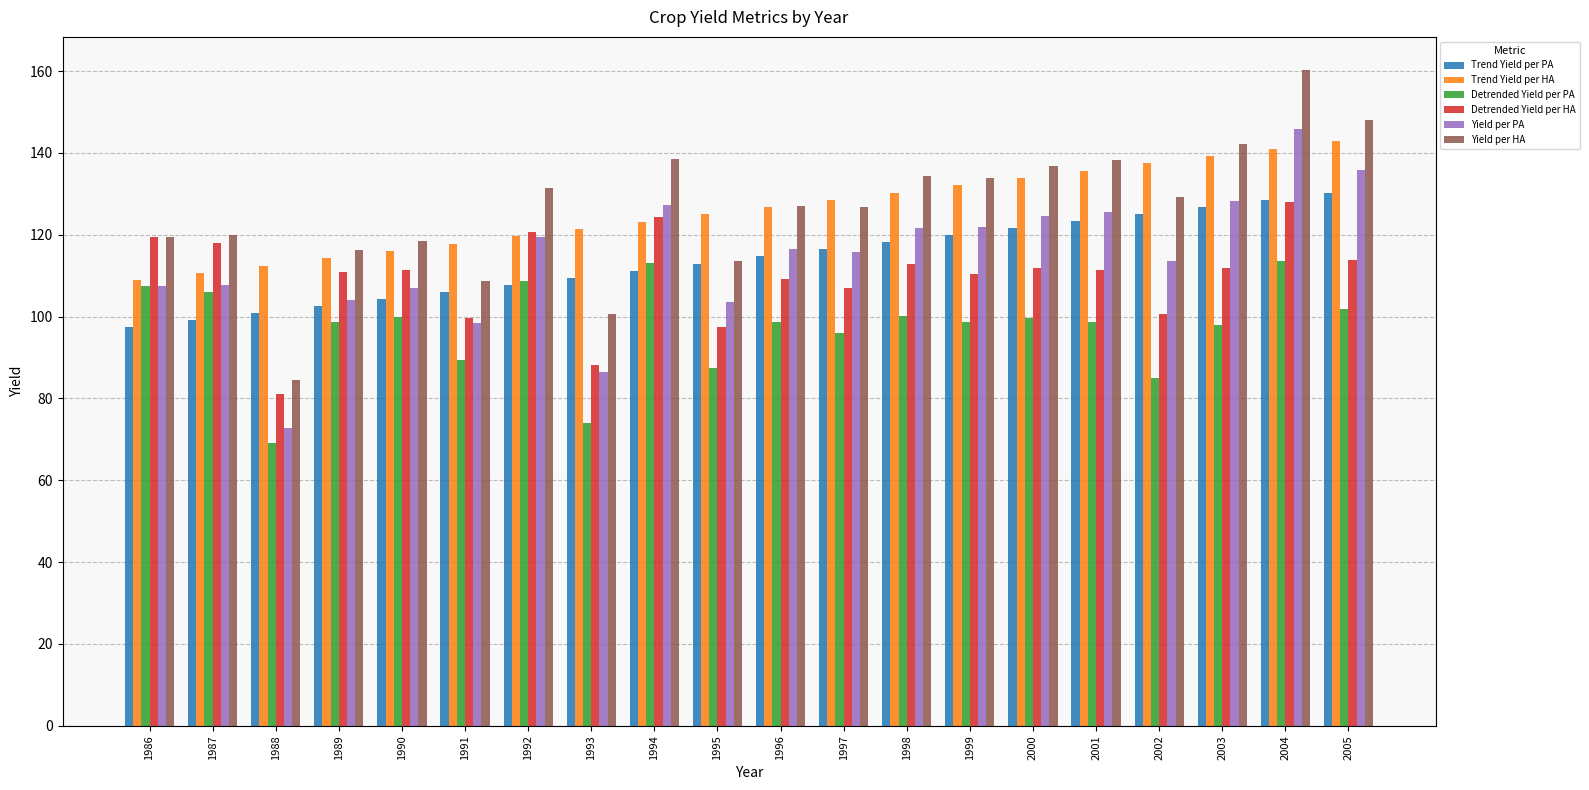

At which category is the sum across all series the highest?

2004